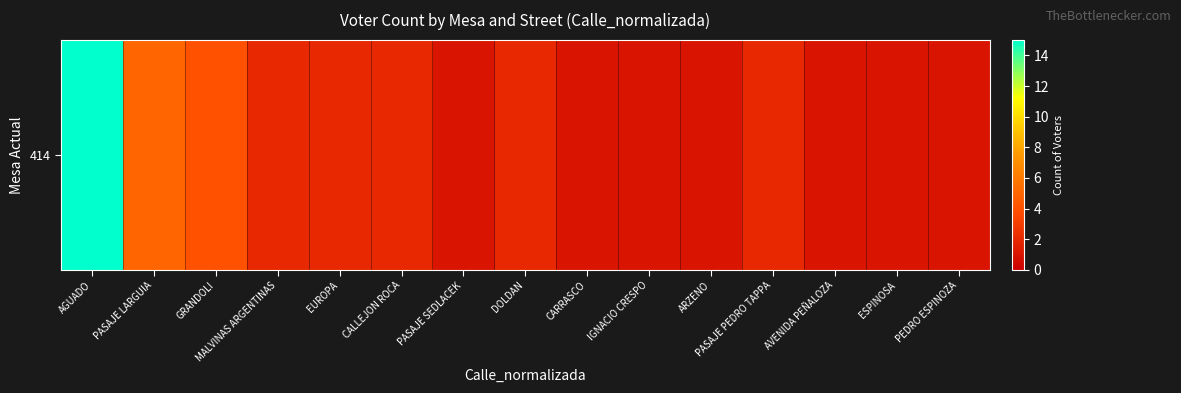

How many series are shown in this chart?

1